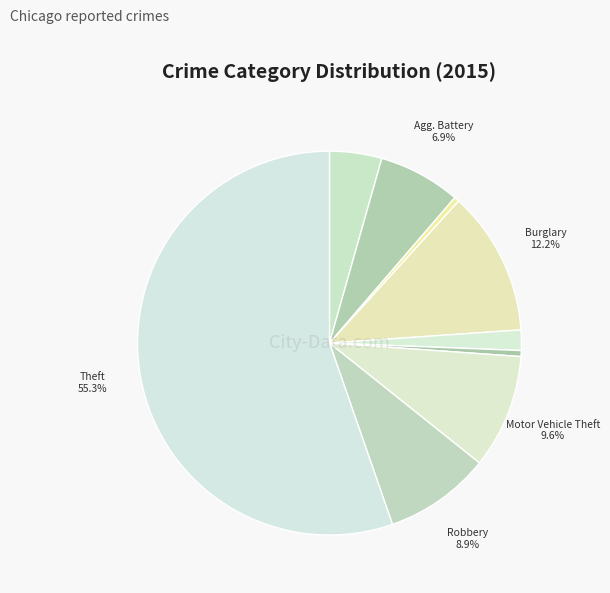

How many segments does this pie chart have?

9